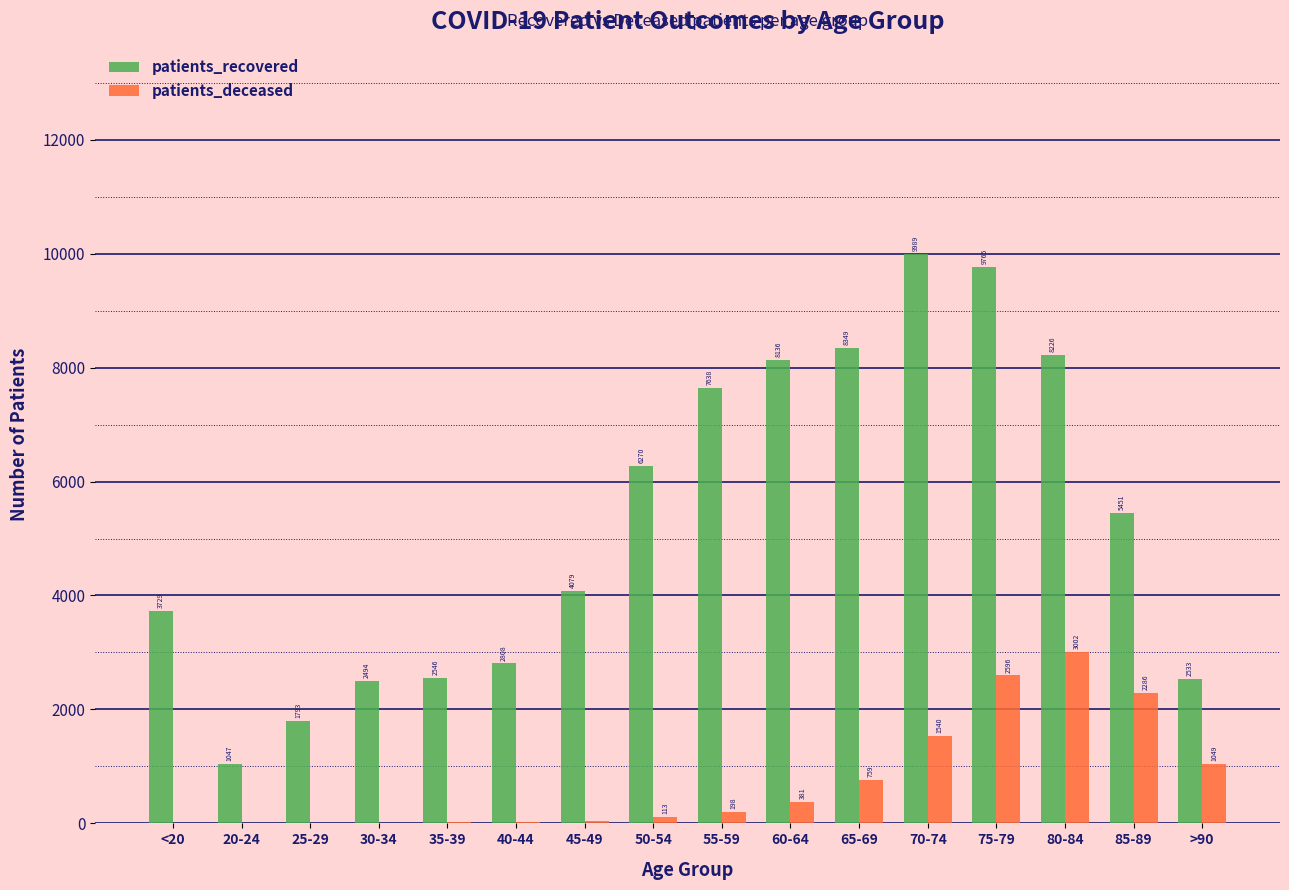

What are all the series names shown in the legend?

patients_recovered, patients_deceased